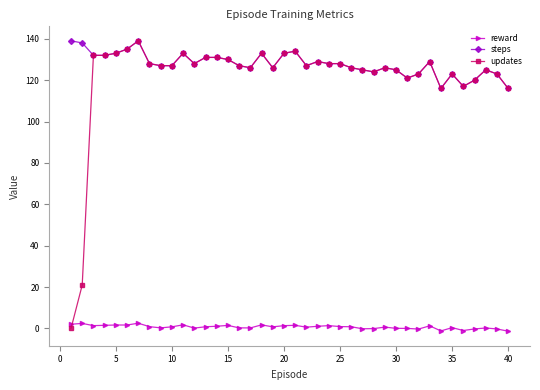

What is the maximum value shown in the chart?

139.0